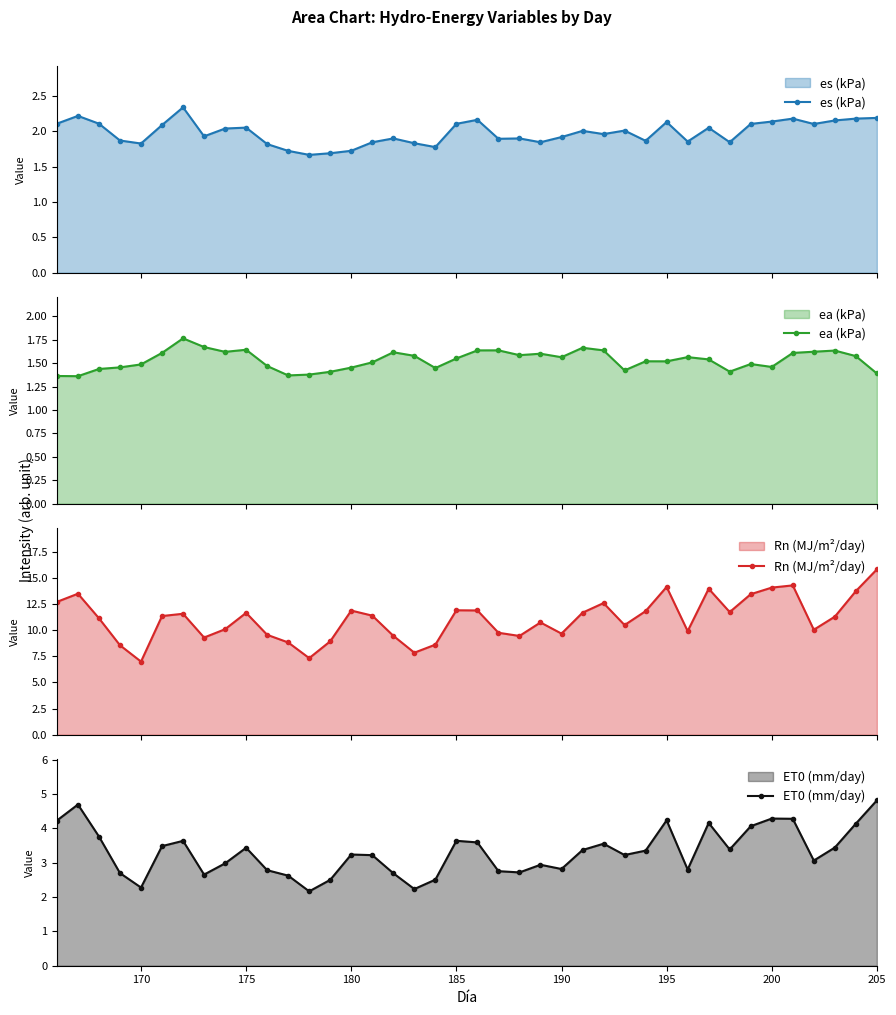

True or false: es (kPa) has more than 1 points higher than both neighbors.

True